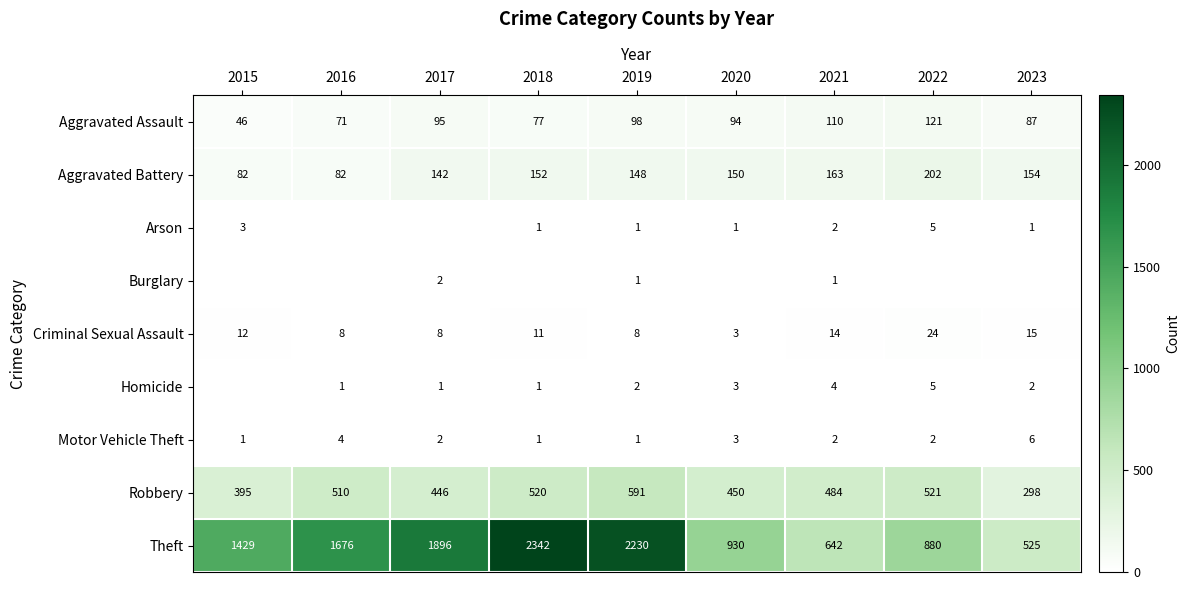

At how many categories does at least one series exceed 642?

7